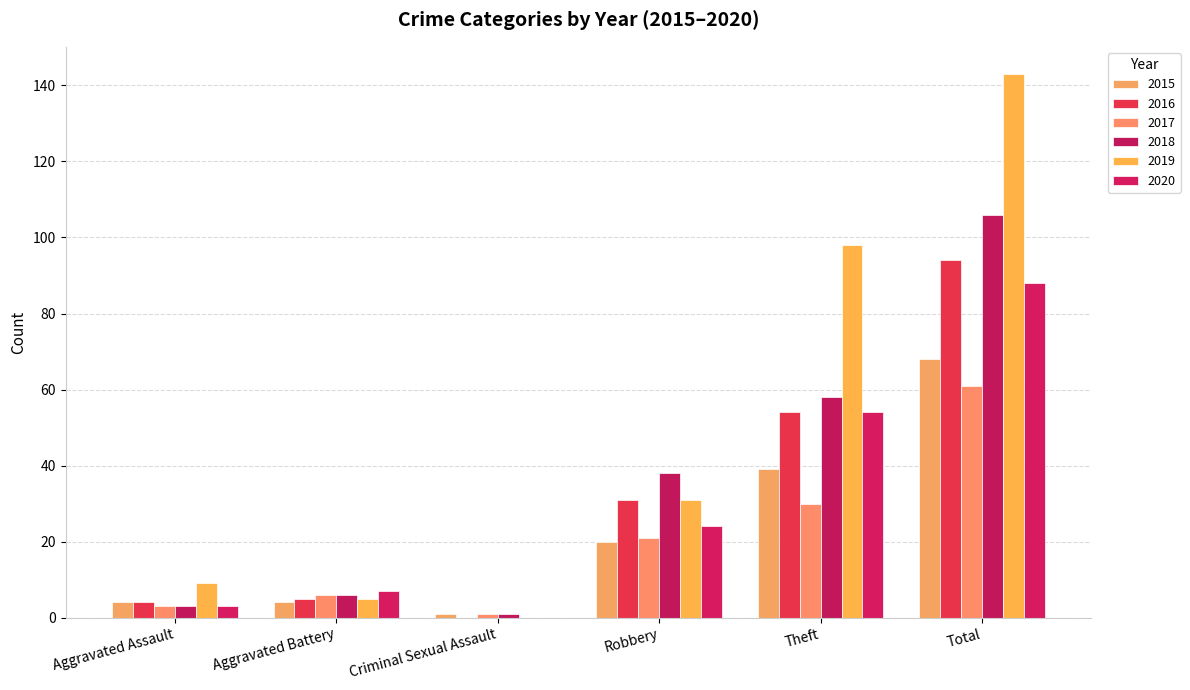

How many groups of bars are there?

6